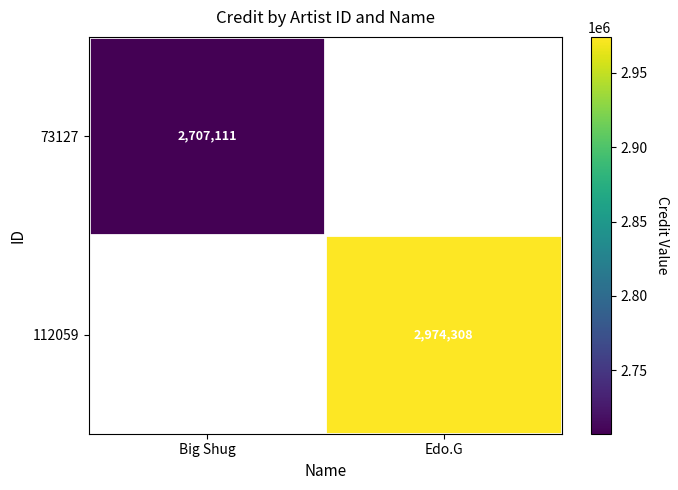

Is the value of 112059 at Edo.G greater than the value of 73127 at Big Shug?

Yes